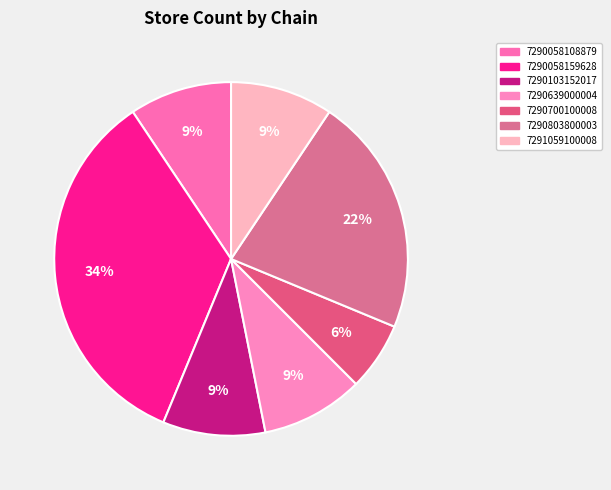

Is there a majority slice in this chart?

No